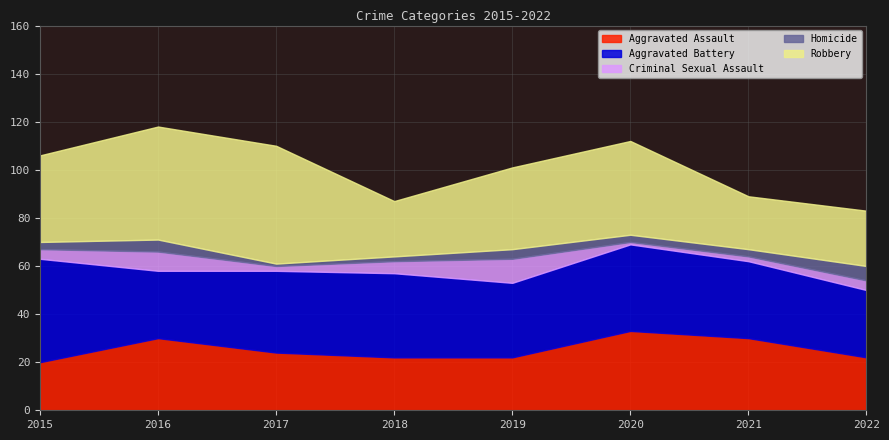

List the labels in order of Criminal Sexual Assault value, largest first.

2019, 2016, 2018, 2015, 2022, 2017, 2021, 2020